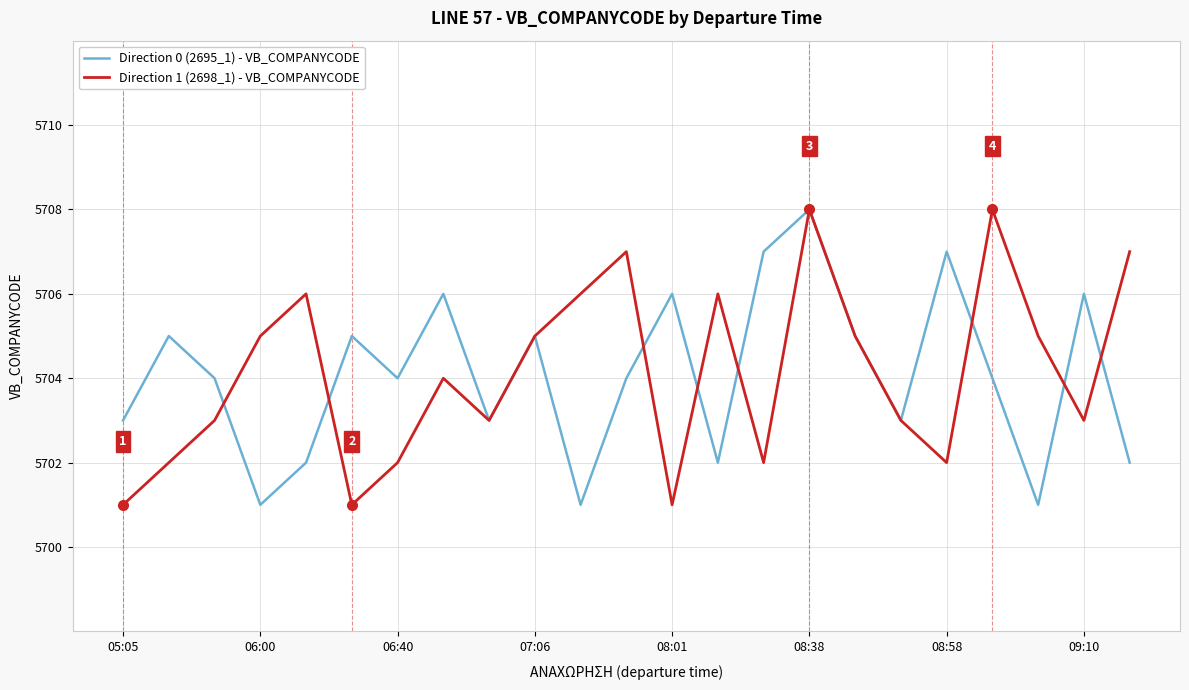

What is the greatest value displayed?

5708